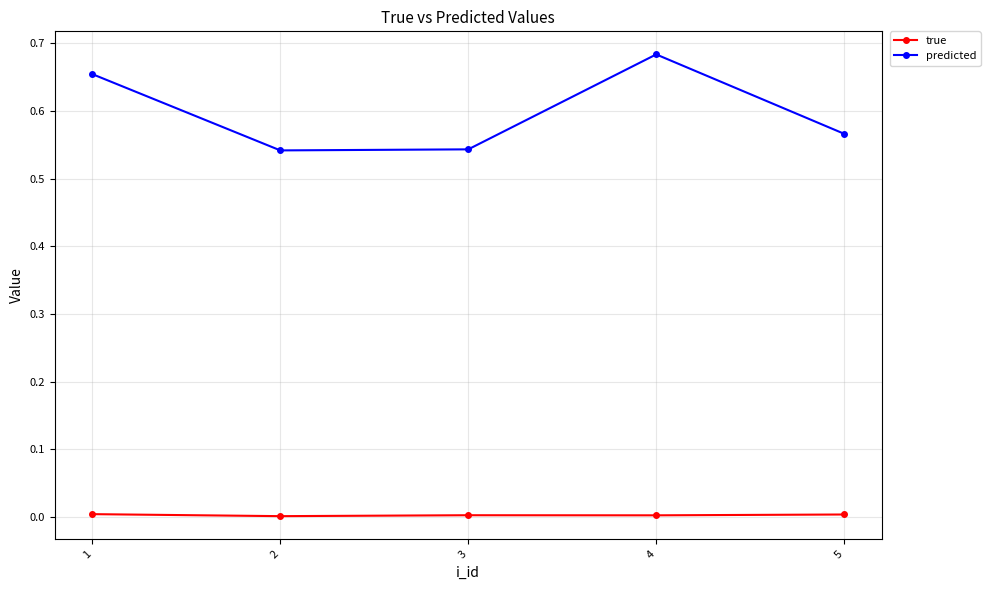

Does the chart have visible grid lines?

Yes